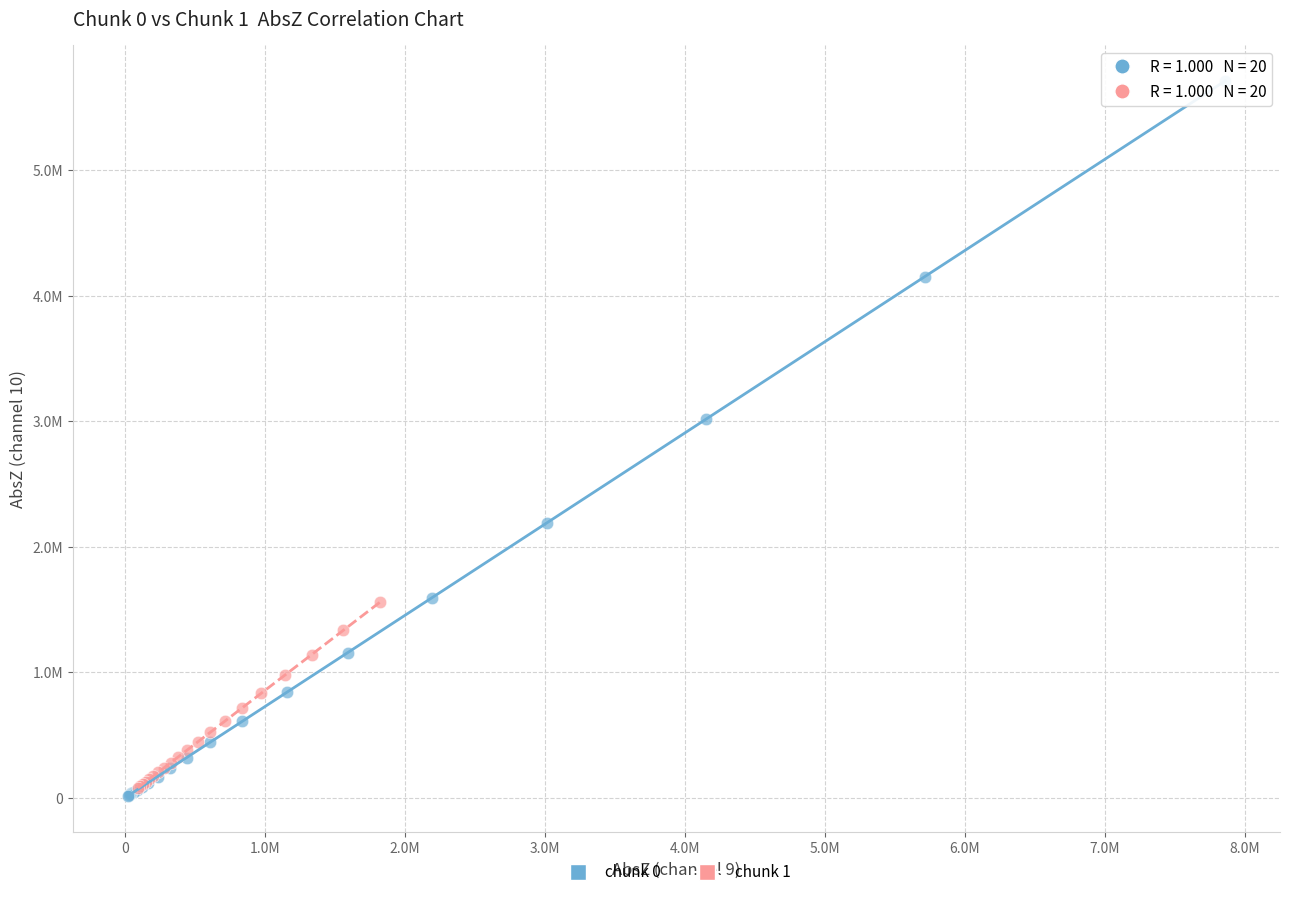

Which series has the largest Y range (max minus min)?

chunk 0